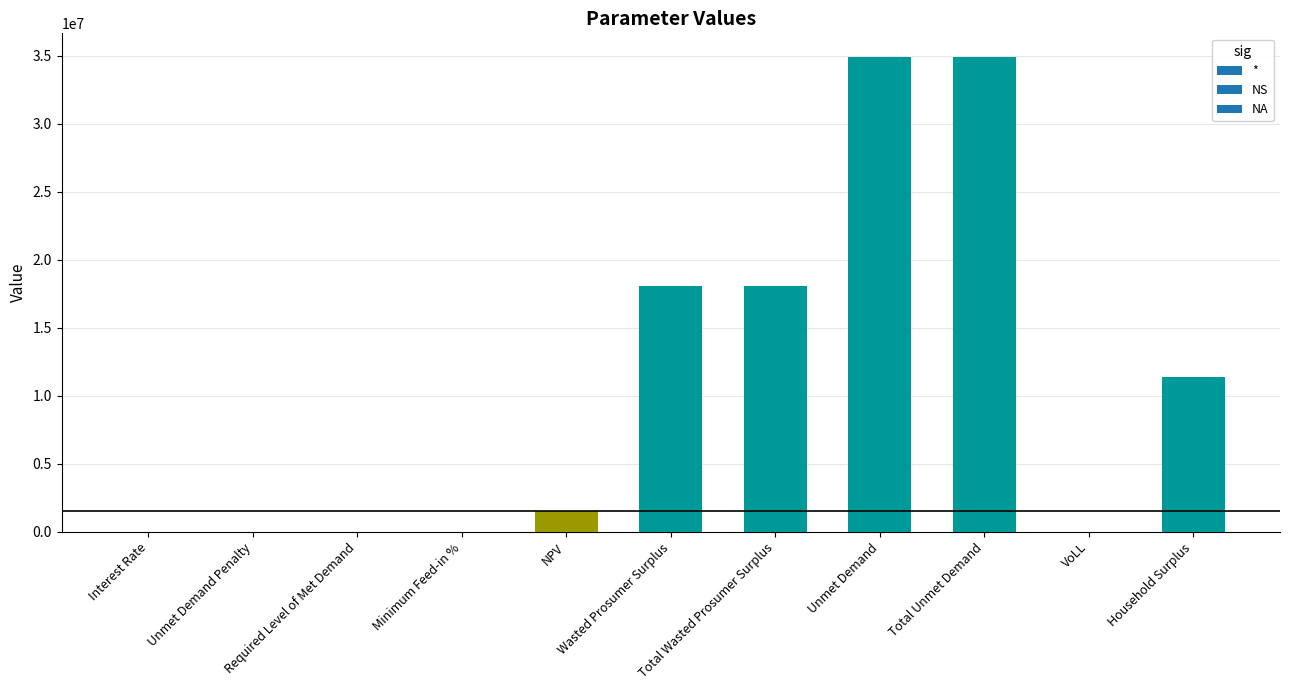

Are the bars grouped side by side (vs. stacked)?

No